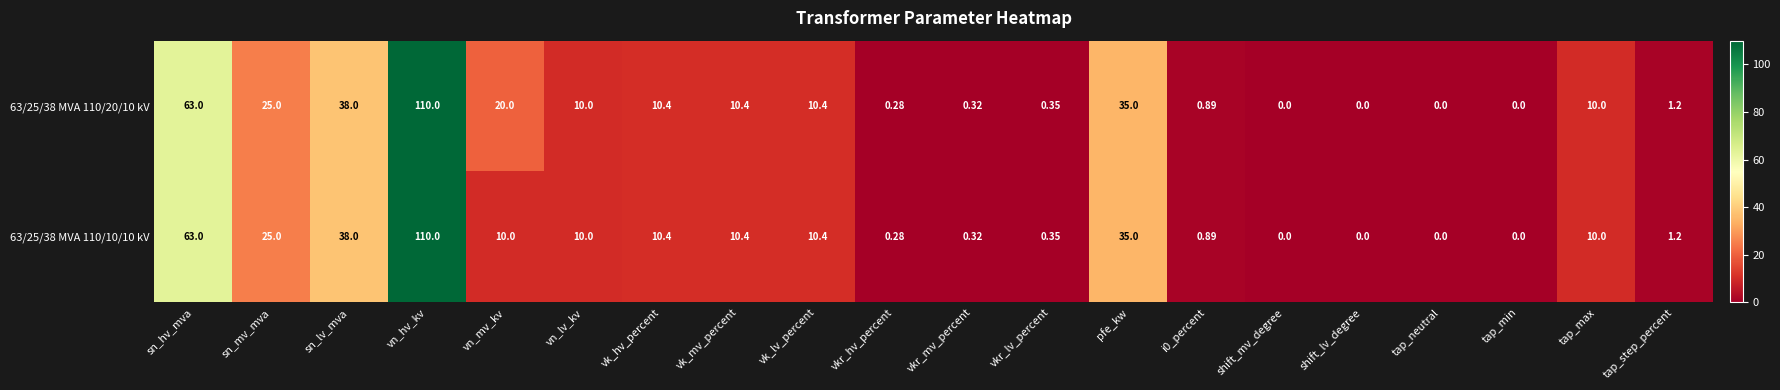

Count the number of data series in this chart.

2